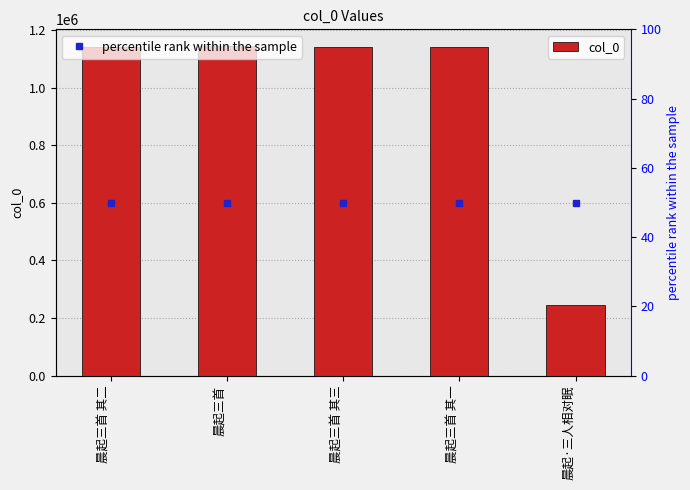

What is the value of the 3rd bar from the left?

1140592